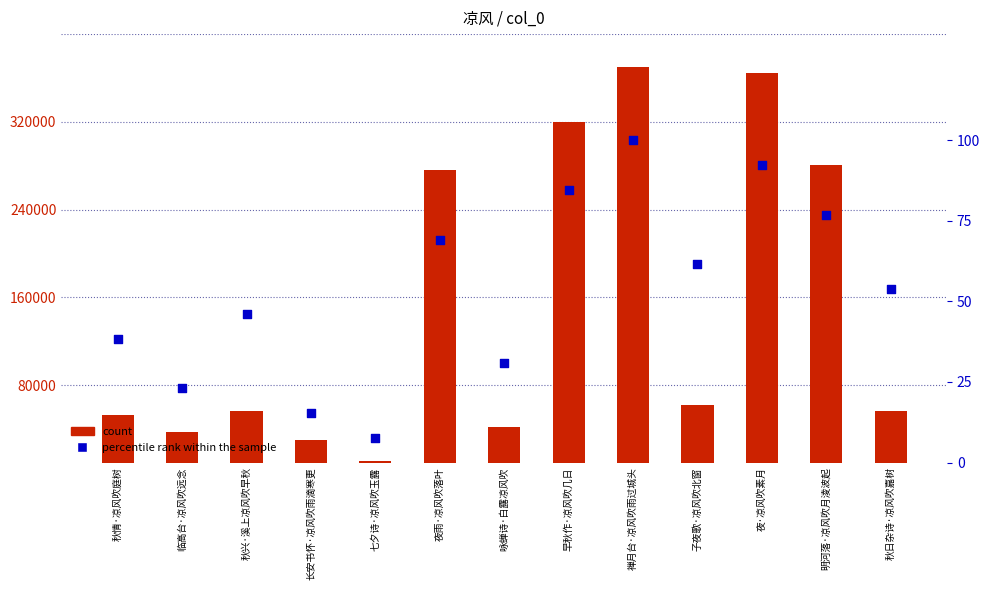

What are all the series names shown in the legend?

count, percentile rank within the sample